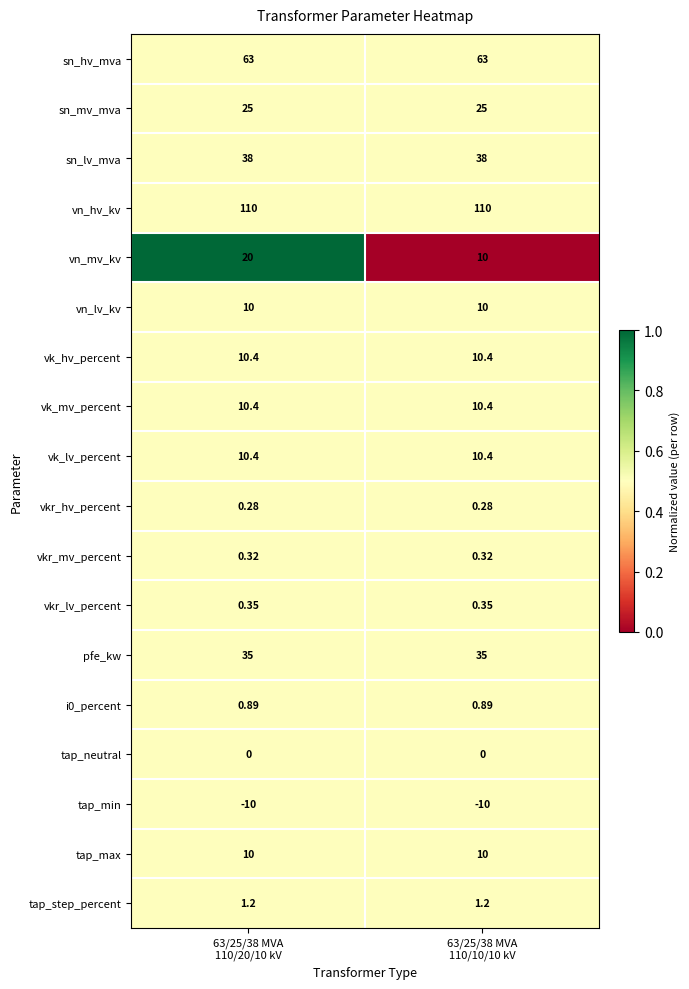

Which series has the largest total across all categories?

vn_hv_kv